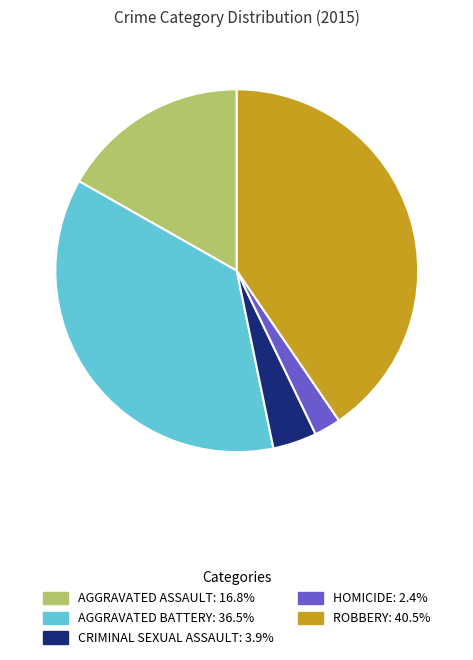

Is there a majority slice in this chart?

No